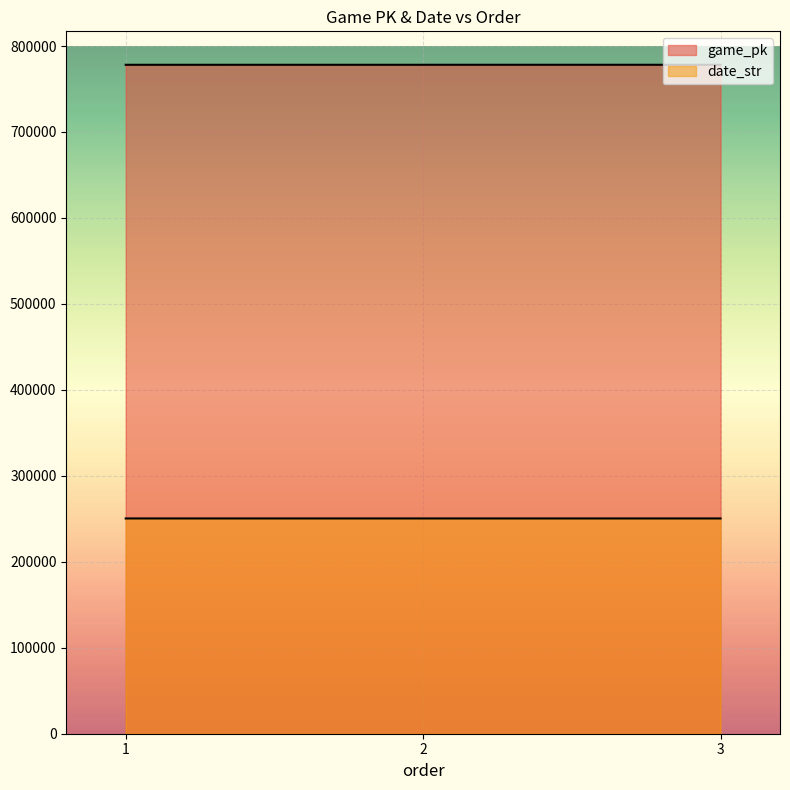

What is the sum of the date_str values at 2 and 1?

500849